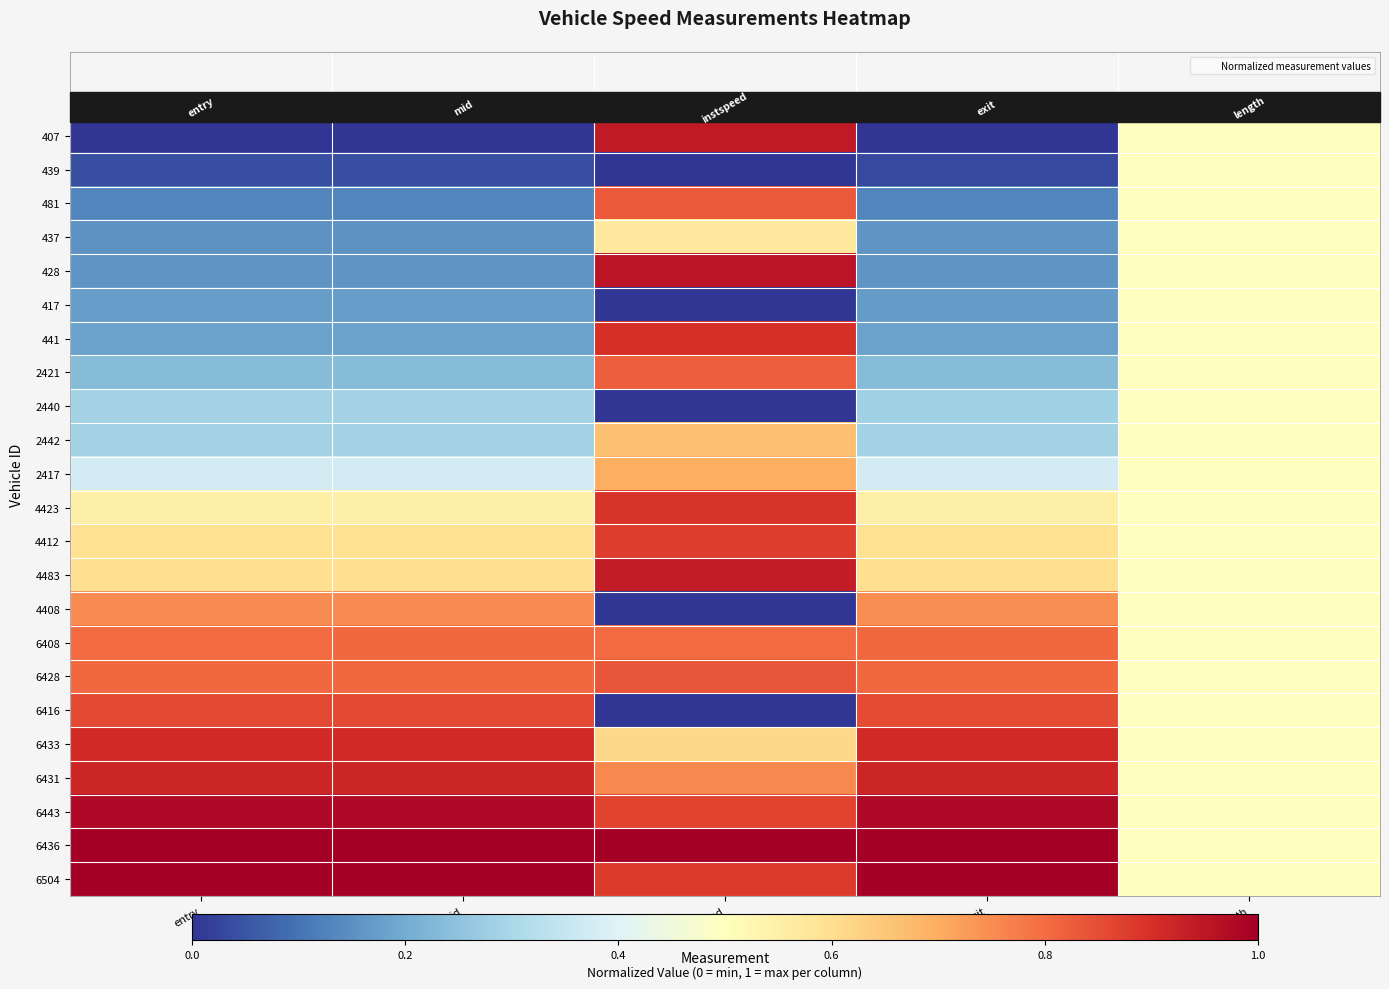

Which series has the largest total across all categories?

6436